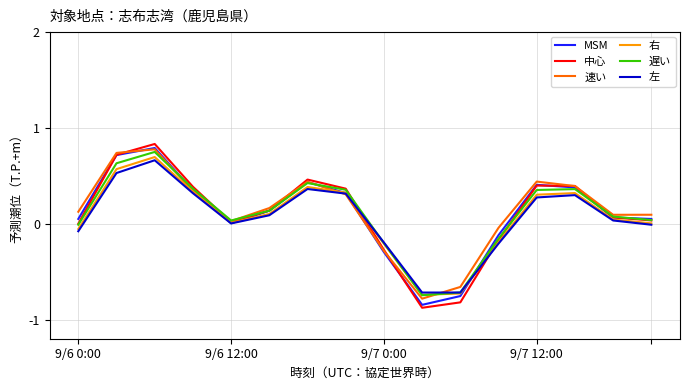

What is the minimum value shown in the chart?

-0.9